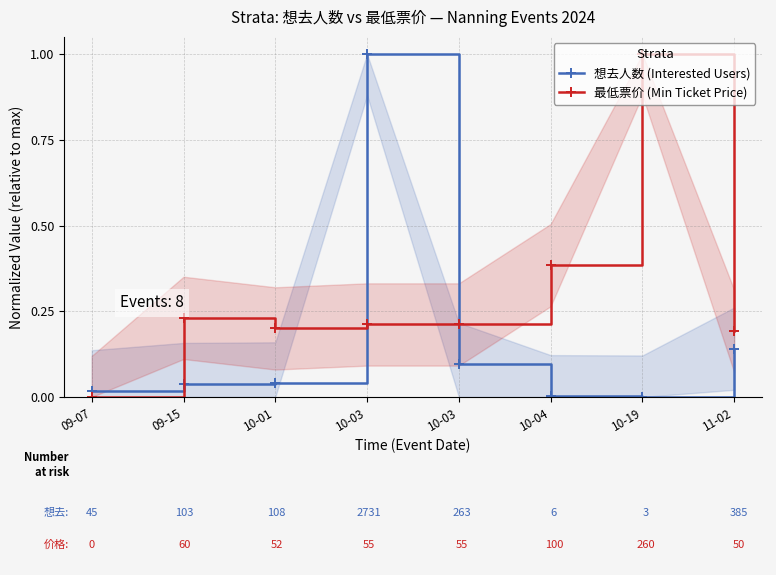

List the labels in order of 想去人数 (Interested Users) value, largest first.

10-03, 11-02, 10-03, 10-01, 09-15, 09-07, 10-04, 10-19